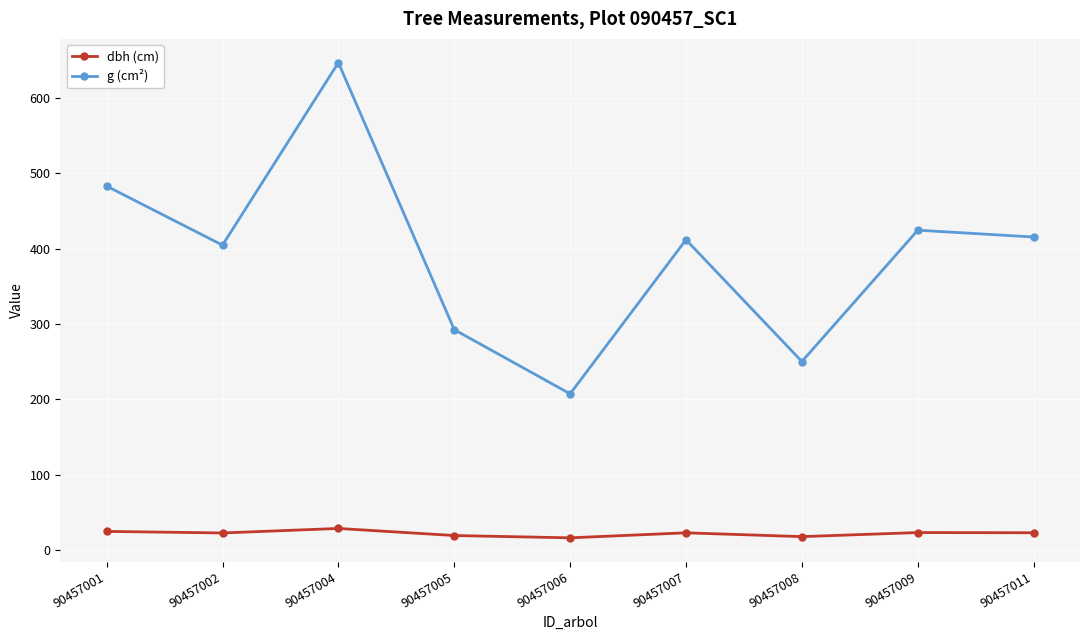

The value of g (cm²) at 90457007 is 411.9. True or false?

True